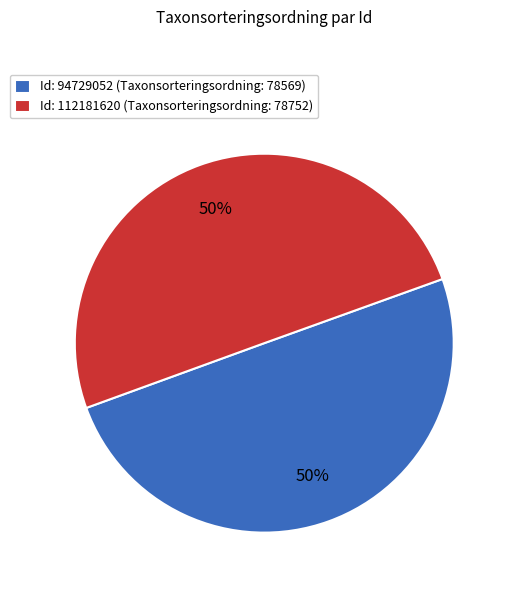

Do Id: 112181620 (Taxonsorteringsordning: 78752) and Id: 94729052 (Taxonsorteringsordning: 78569) together represent more than half of the pie?

Yes